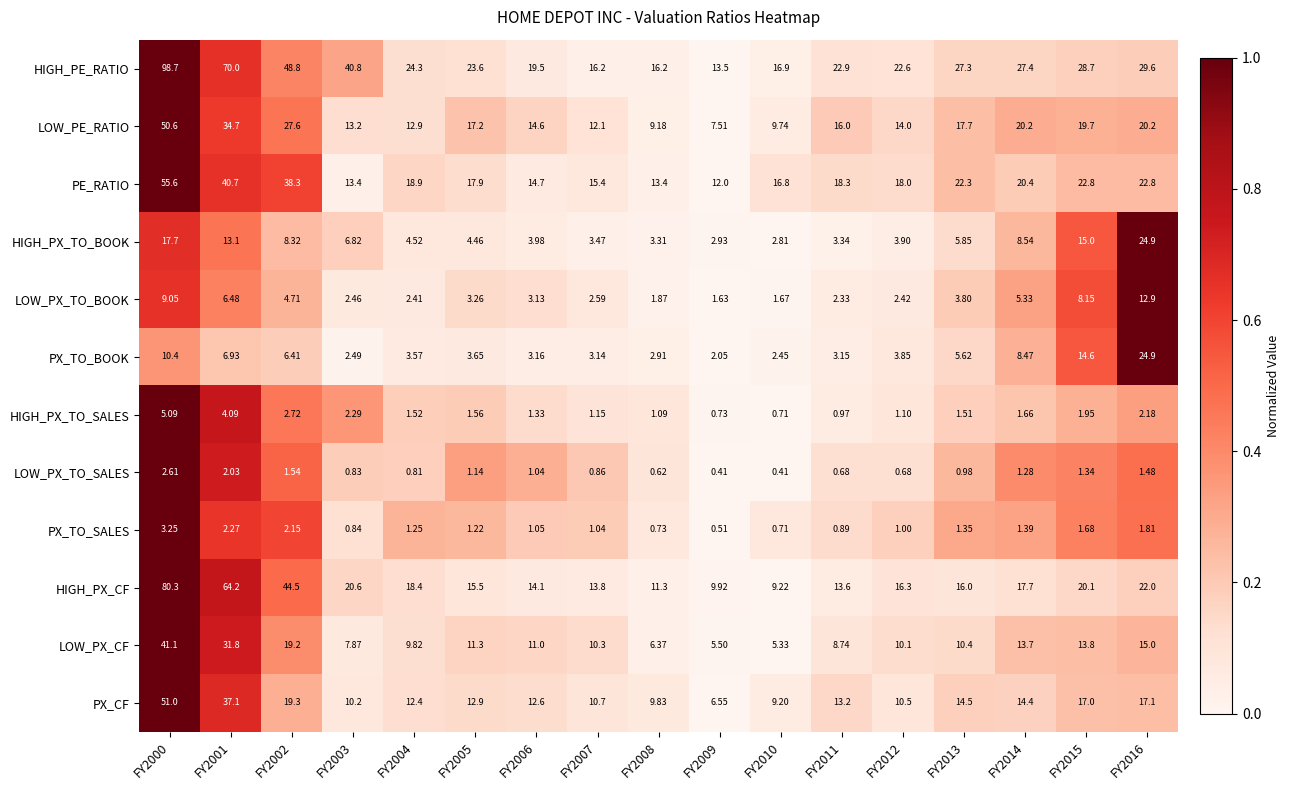

Is the value of PE_RATIO at FY2003 greater than the value of LOW_PX_CF at FY2012?

Yes